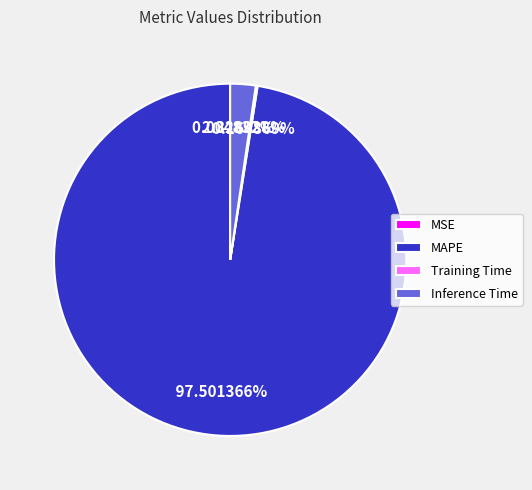

Is it true that MAPE is 84% of the pie?

False